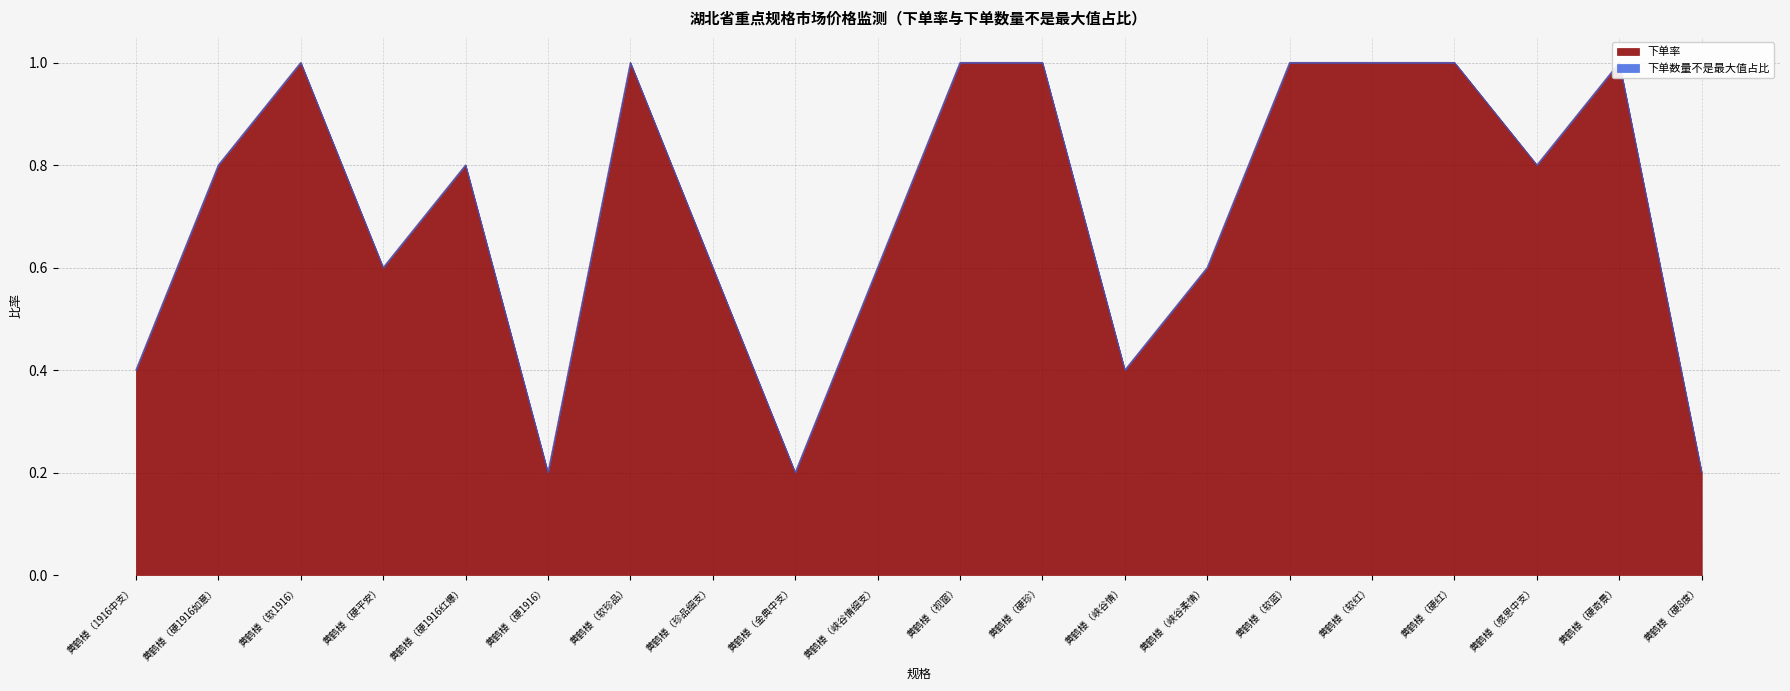

Where is the first local minimum?

黄鹤楼（硬平安）